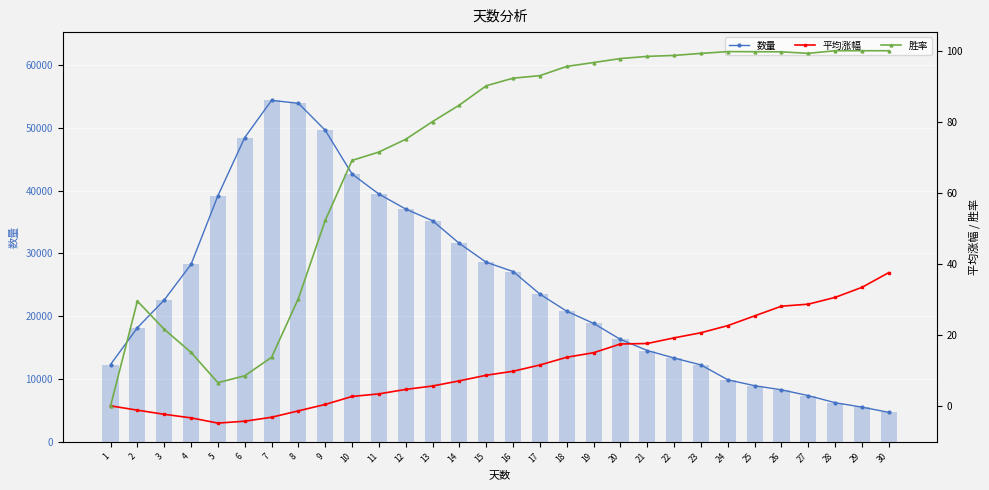

What is the difference between the maximum and minimum values in the 平均涨幅 series?

42.4